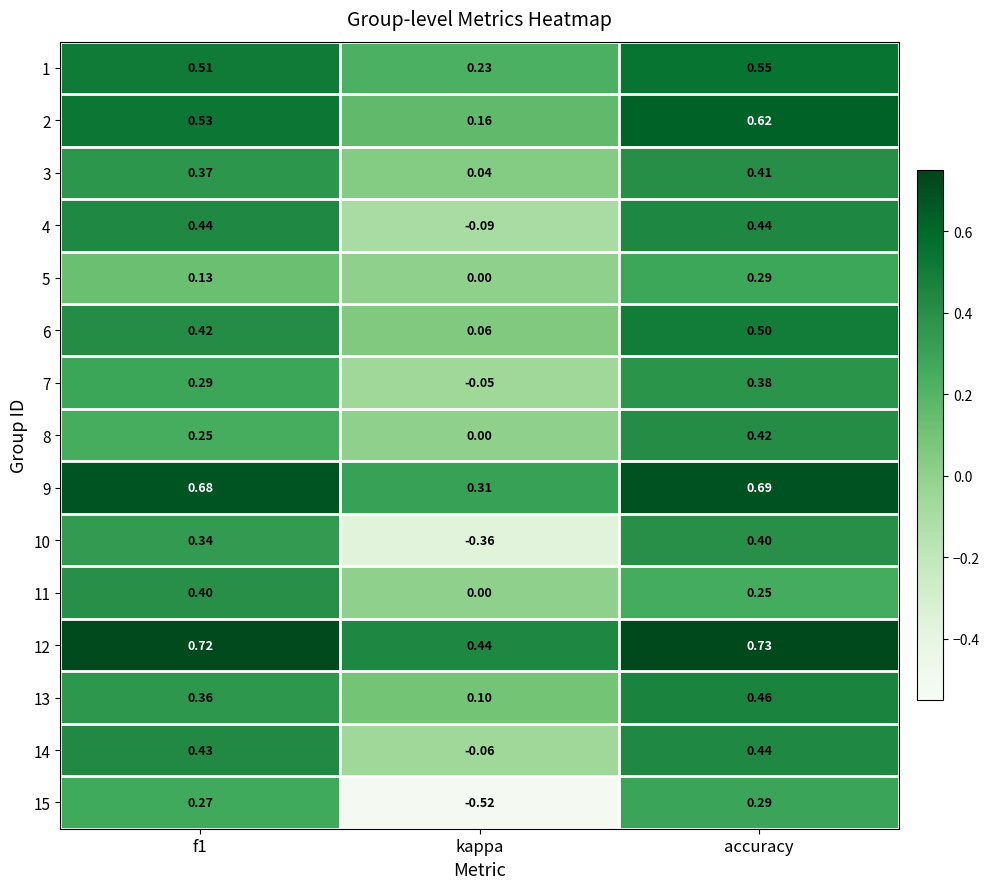

At which category does the chart reach its peak across all series?

accuracy